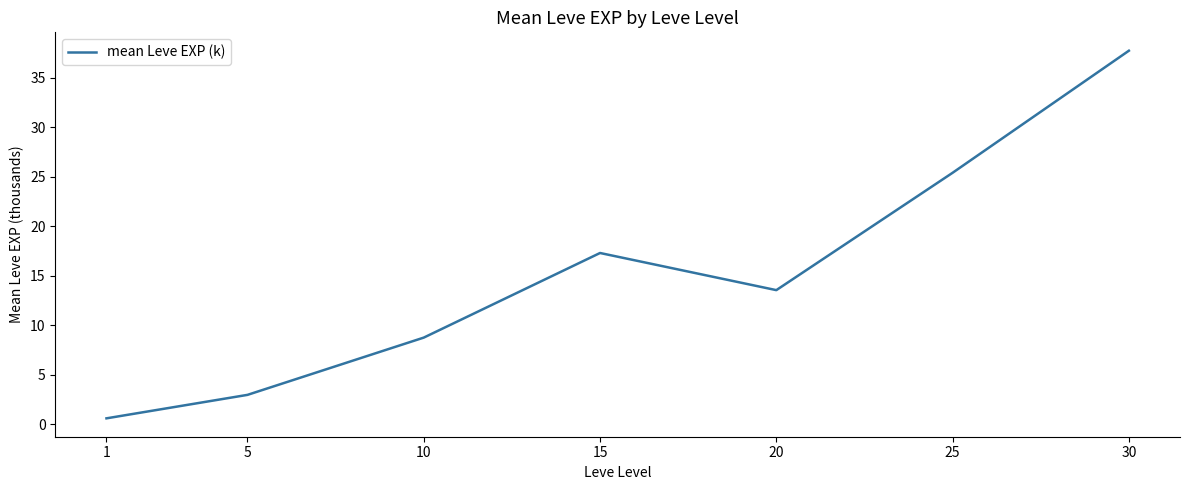

True or false: there are more than 1 points higher than both neighbors.

False